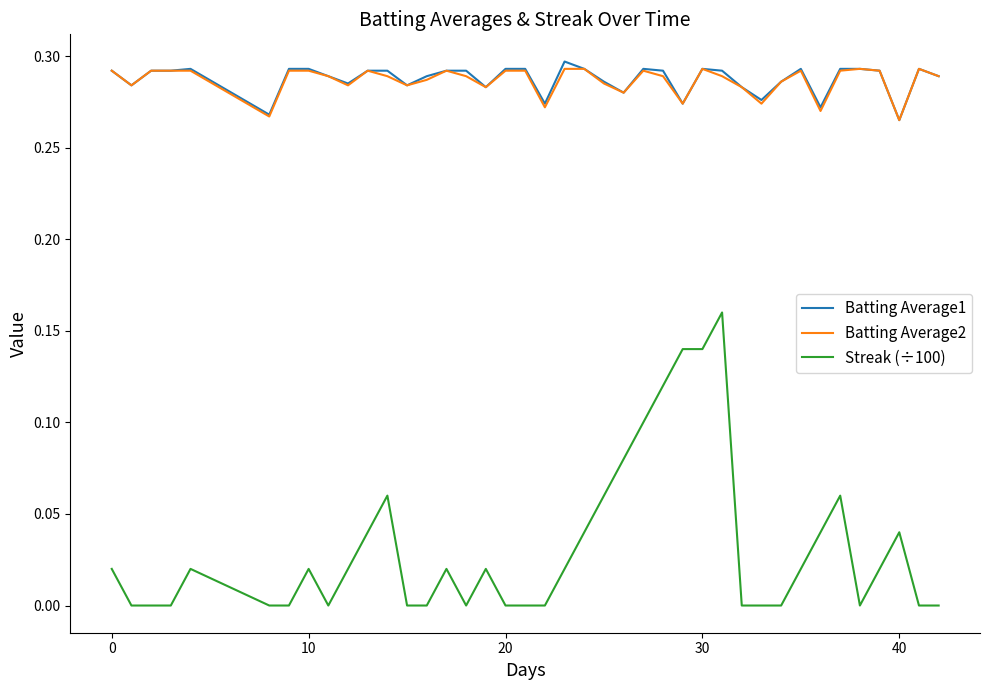

True or false: Batting Average1 and Streak (÷100) intersect in this chart.

False